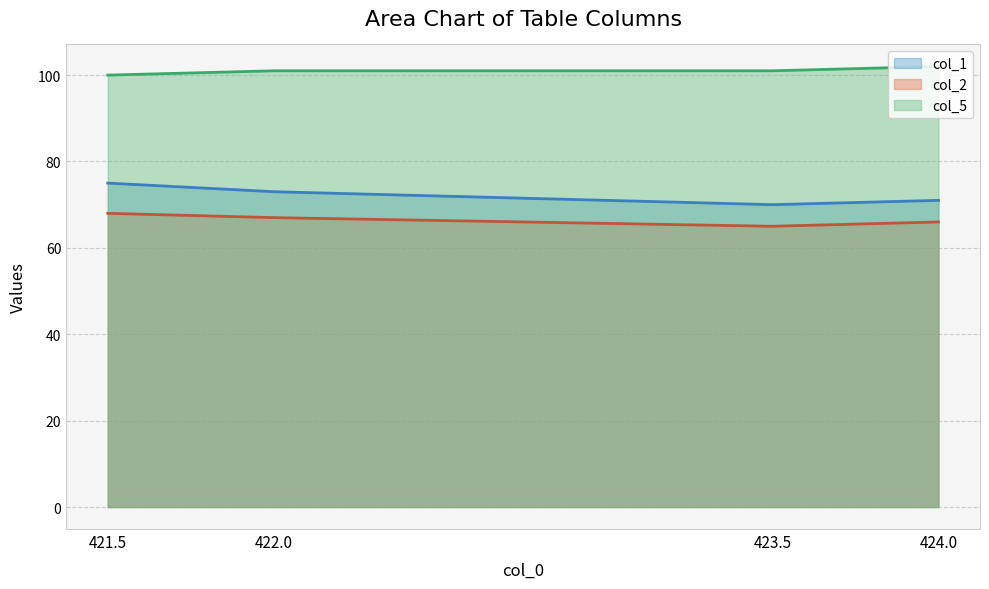

Rank the series at 421.5 from lowest to highest value.

col_2, col_1, col_5